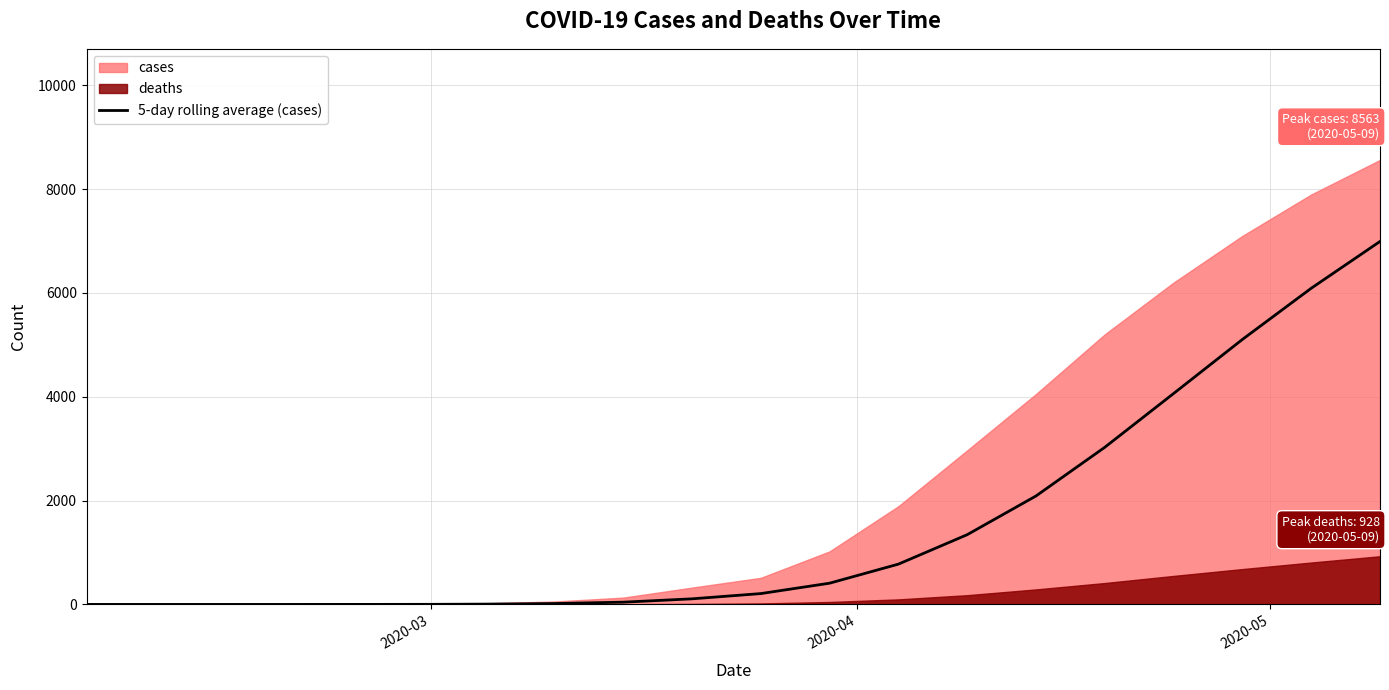

What is the highest value of the 5-day rolling average (cases) series?

6992.8